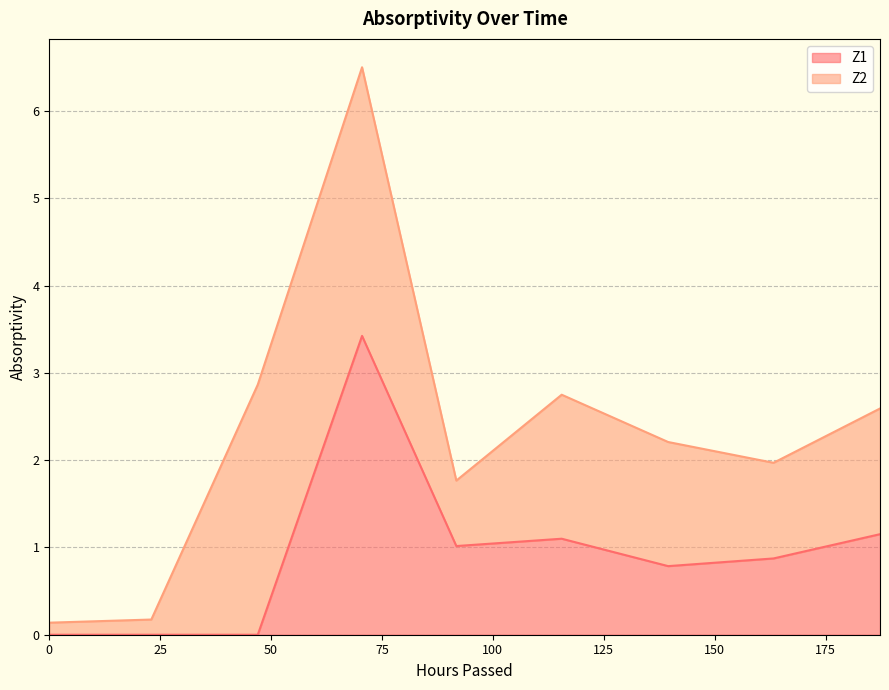

What is the difference between the maximum and minimum values?

3.4